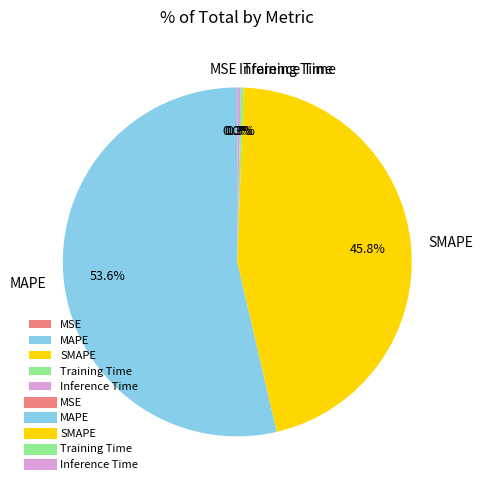

Between MAPE and SMAPE, which is larger?

MAPE